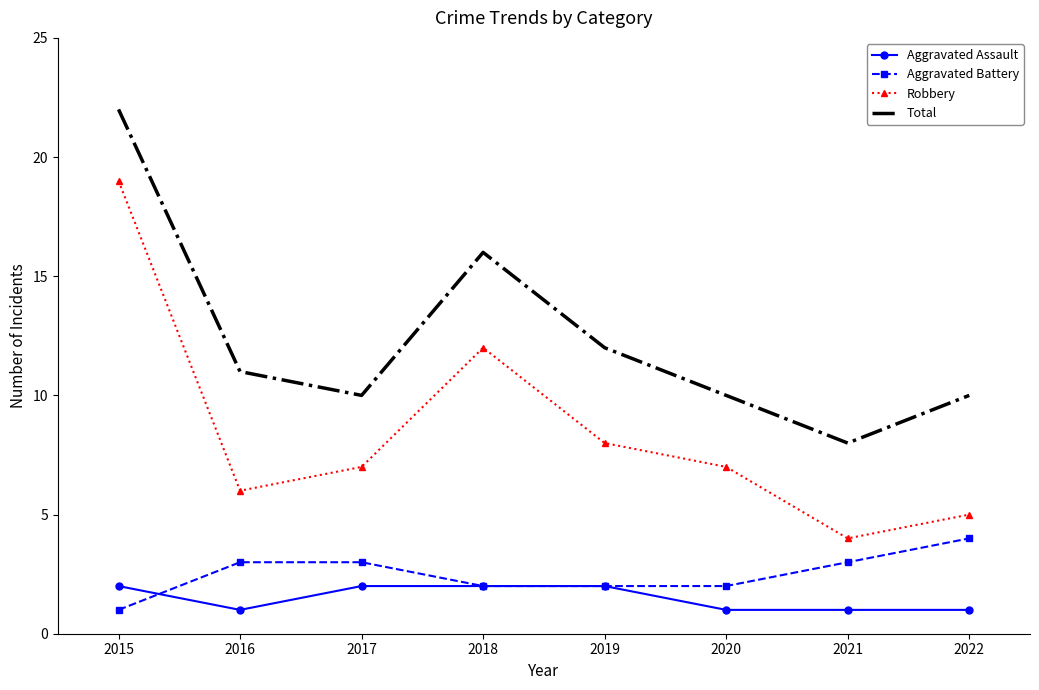

At which label does Aggravated Battery reach its peak?

2022